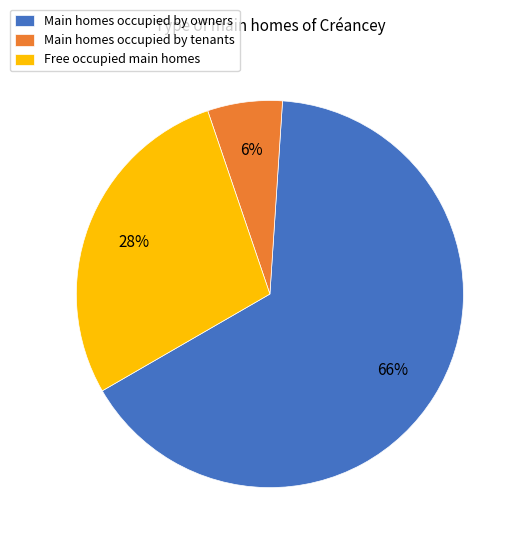

To the nearest percent, what is the combined percentage of Free occupied main homes and Main homes occupied by owners?

94%